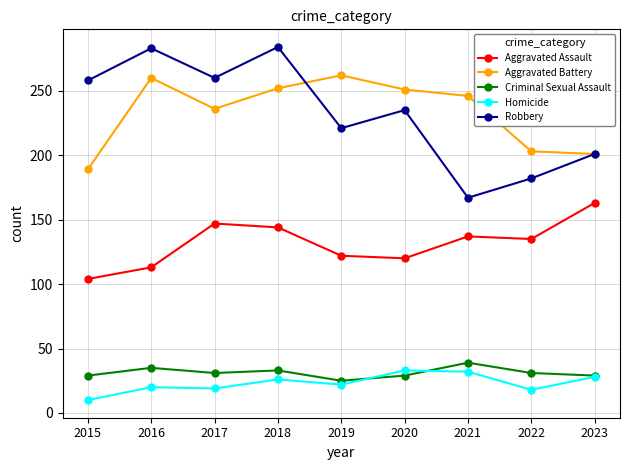

How many interior local valleys does the Robbery series have?

3